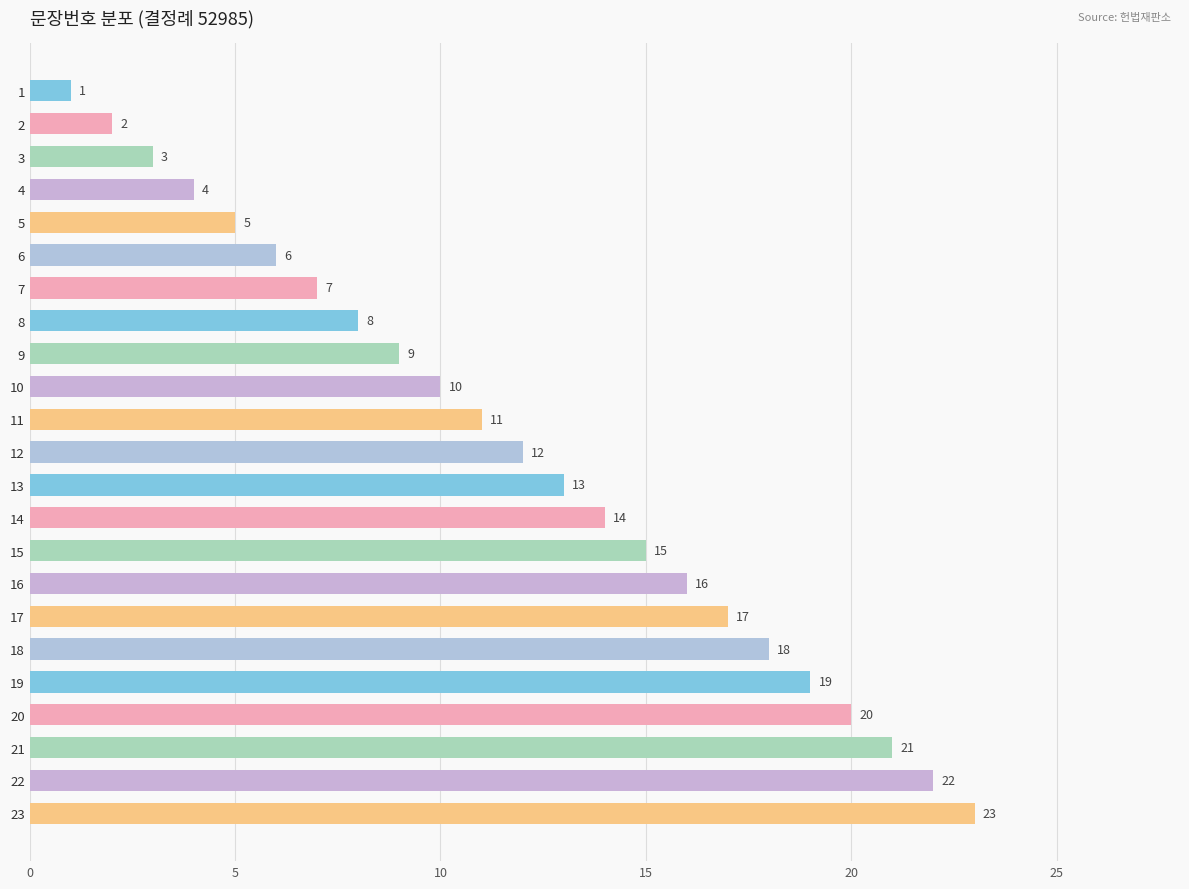

At which label is the value closest to 12?

12